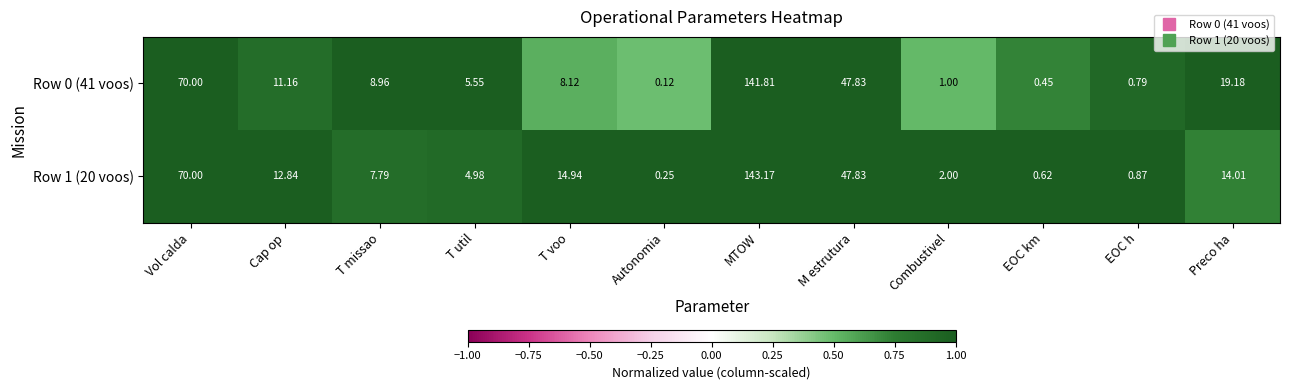

Which label corresponds to the largest value in the chart?

MTOW